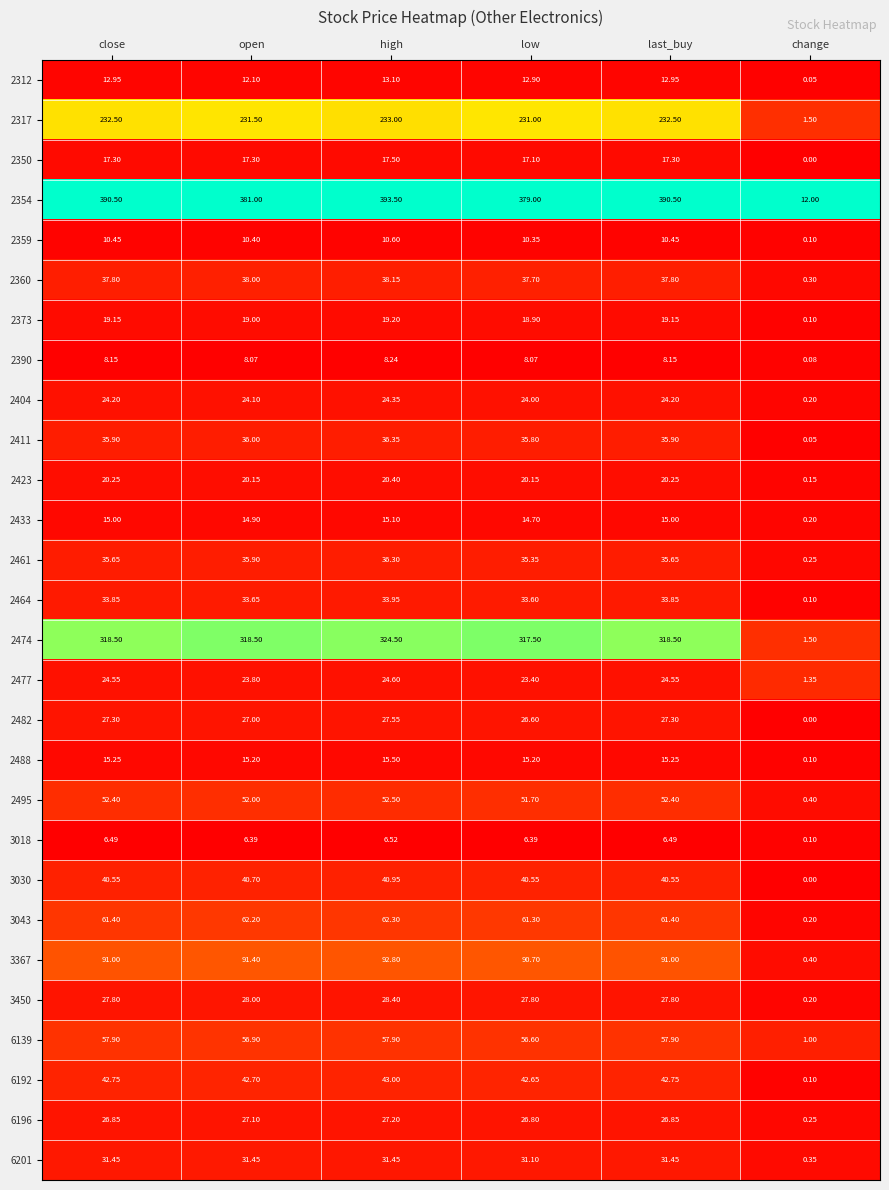

Which series has the largest range (max minus min)?

2354